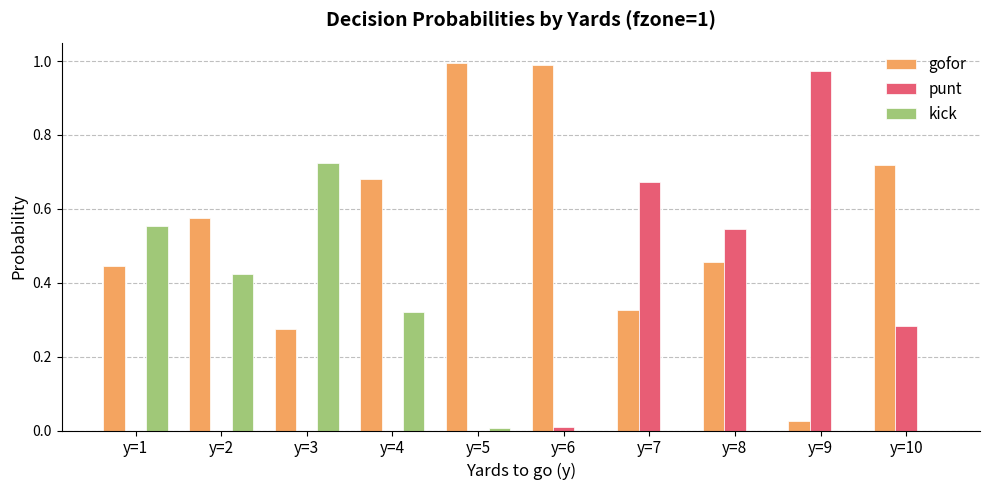

What is the sum of all kick values?

2.0